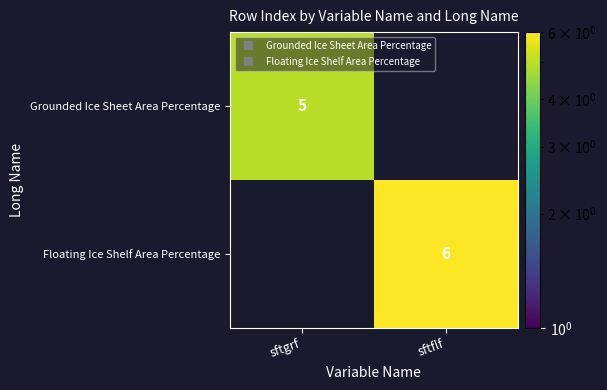

What is the maximum value for Grounded Ice Sheet Area Percentage?

5.0